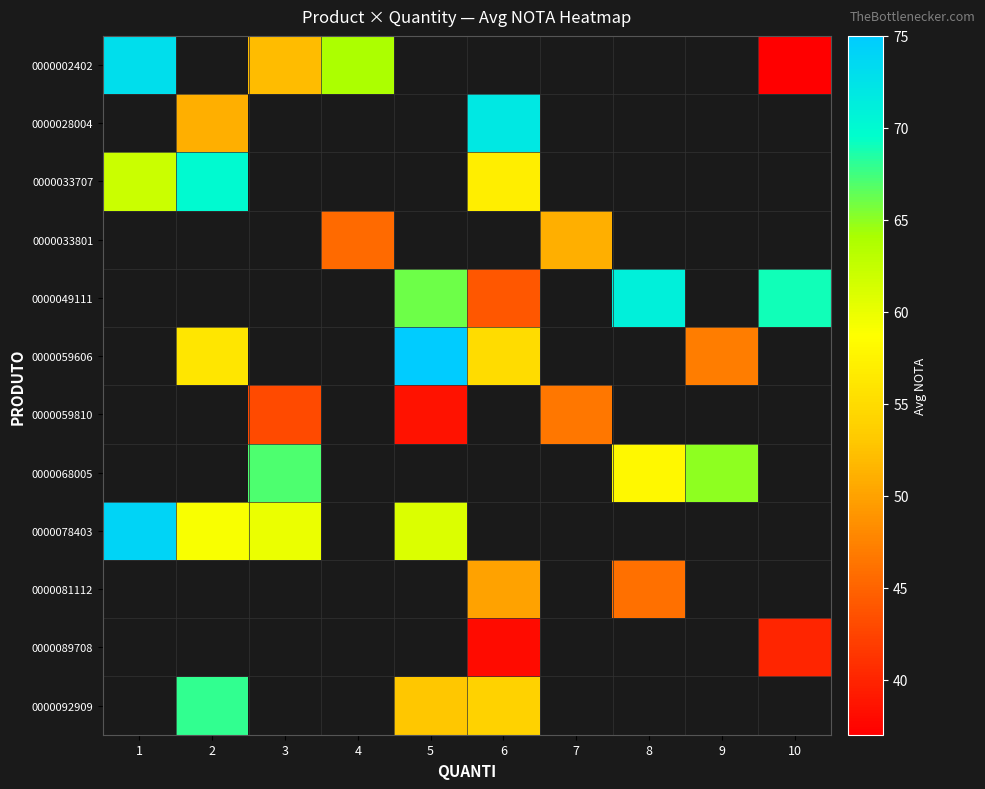

Count the number of categories in the chart.

10